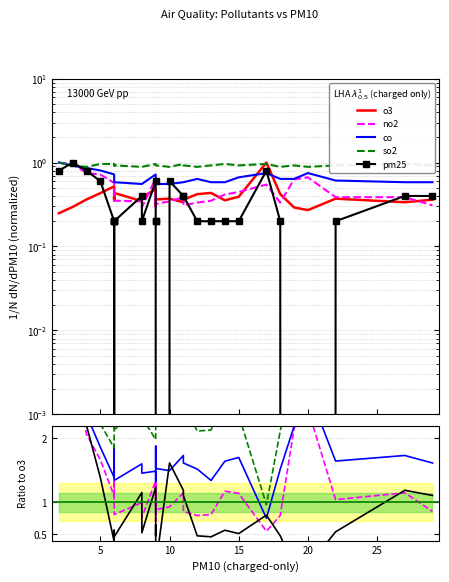

The o3 series shows 0.6 at 5. True or false?

False